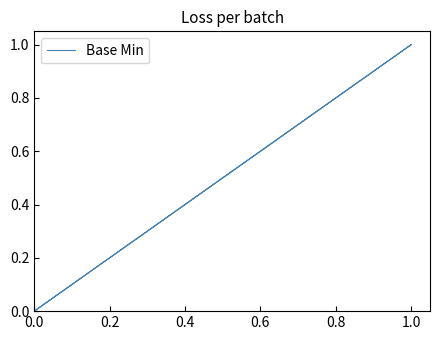

How many values exceed 0?

1